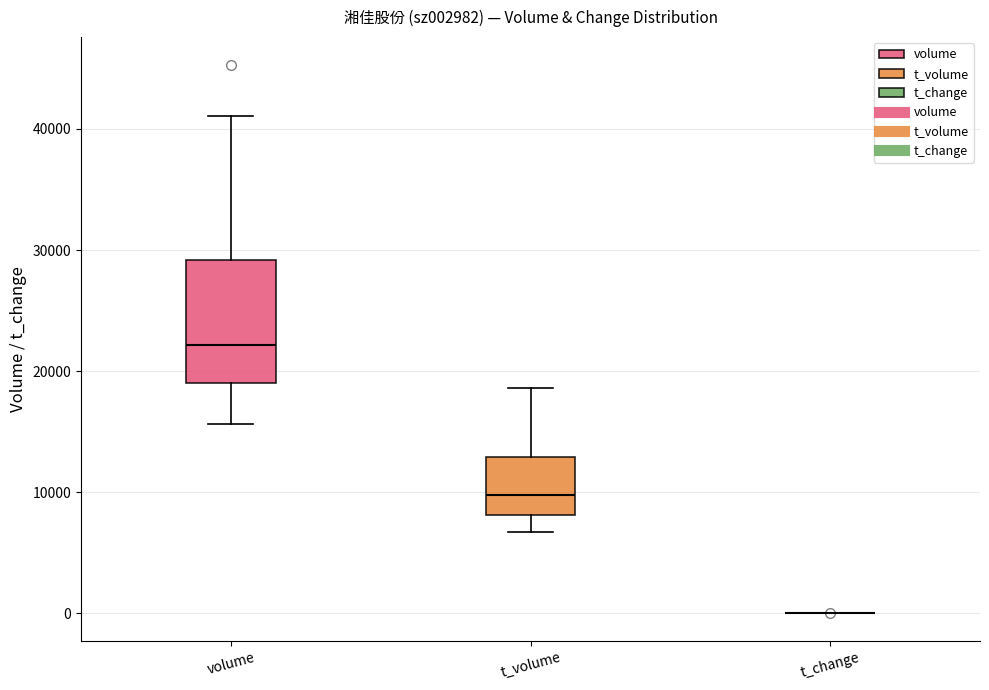

Comparing the boxes themselves (not the whiskers), which one is the tallest?

volume